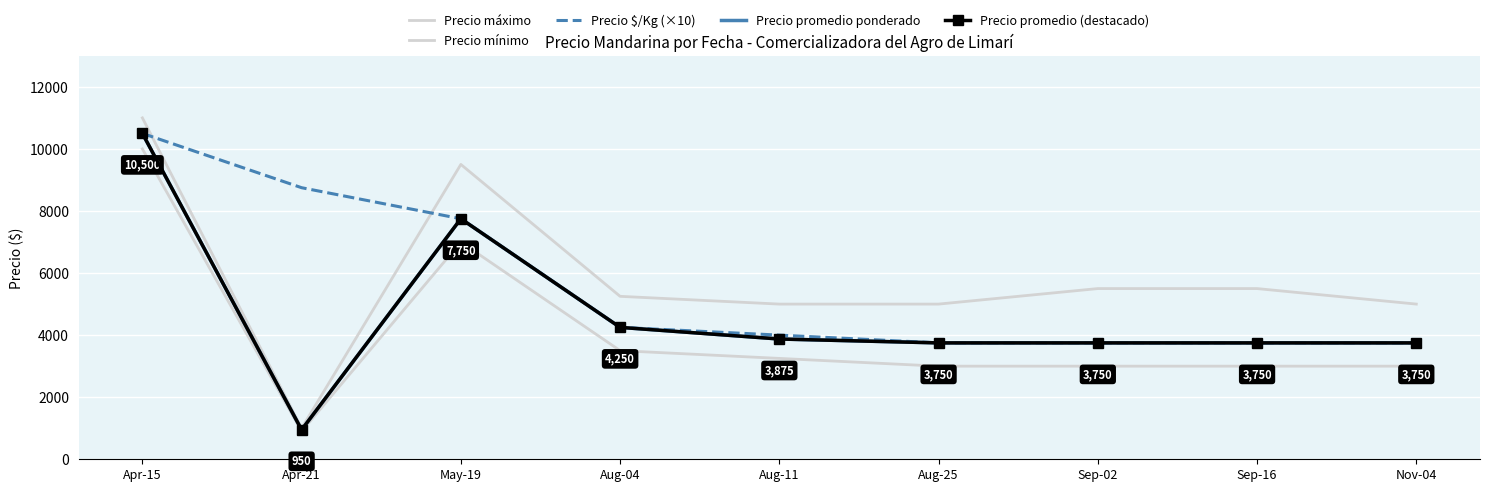

How many data points does each series have?

9